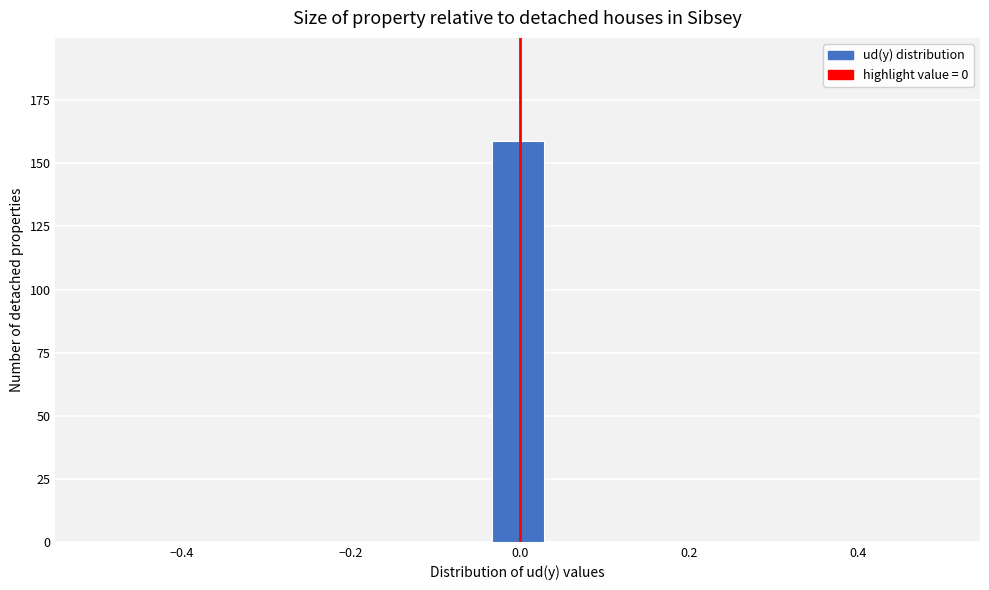

Around what value on the x-axis is the tallest bar? Give the approximate position of its centre, as read against the axis.

0.00